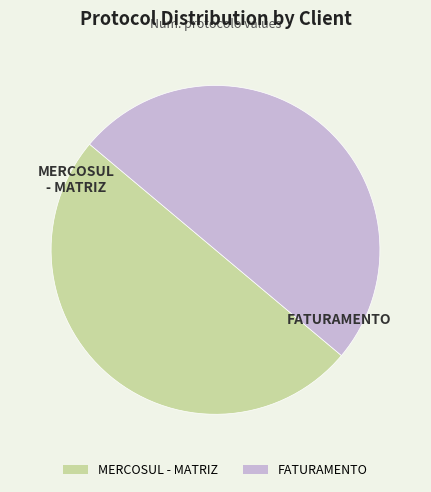

Combined, do FATURAMENTO and MERCOSUL - MATRIZ account for over 50%?

Yes